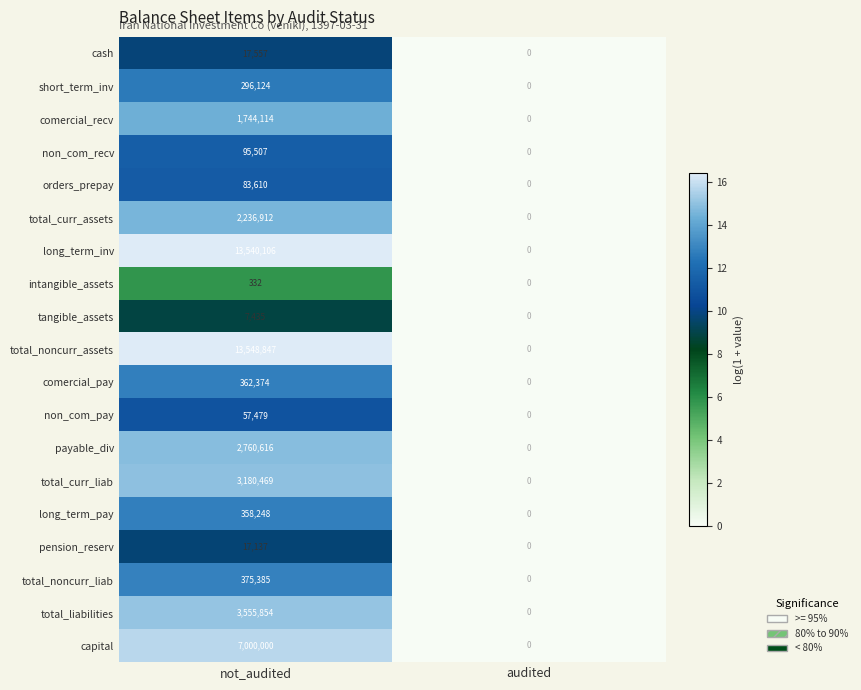

How many values in the total_curr_assets series are below 2236912?

1